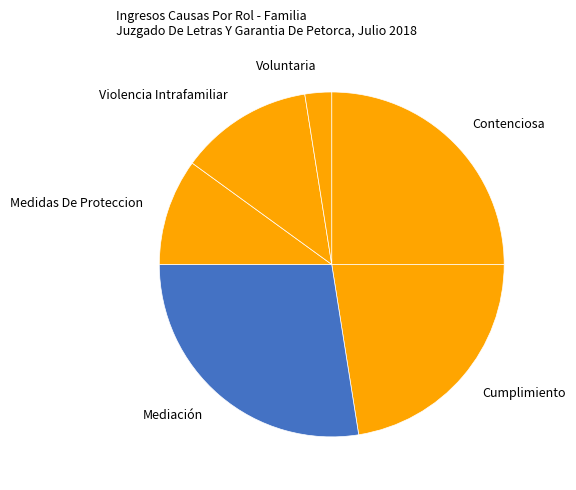

Does any single category account for the majority?

No